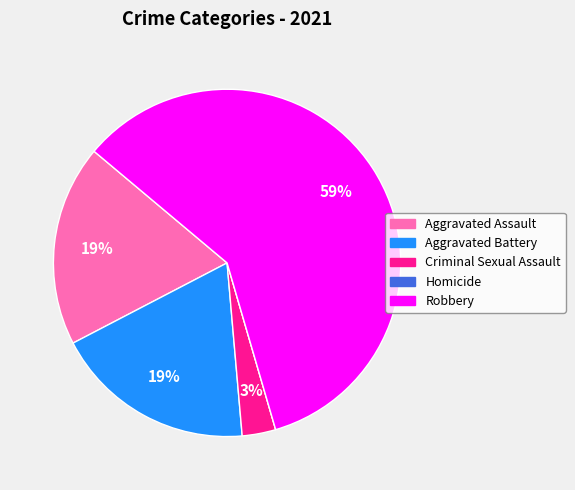

To the nearest percent, what is the difference between the largest and smallest slice percentages?

59%